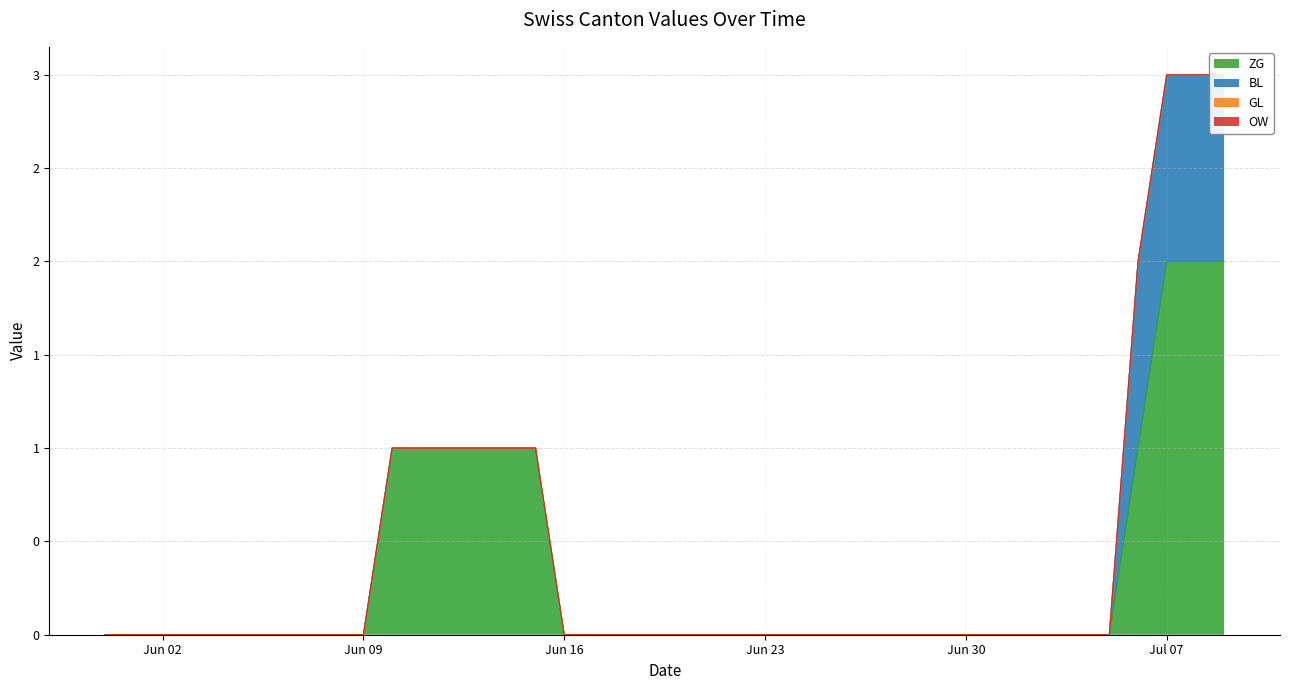

List the series in order of their peak value, lowest first.

GL, OW, BL, ZG